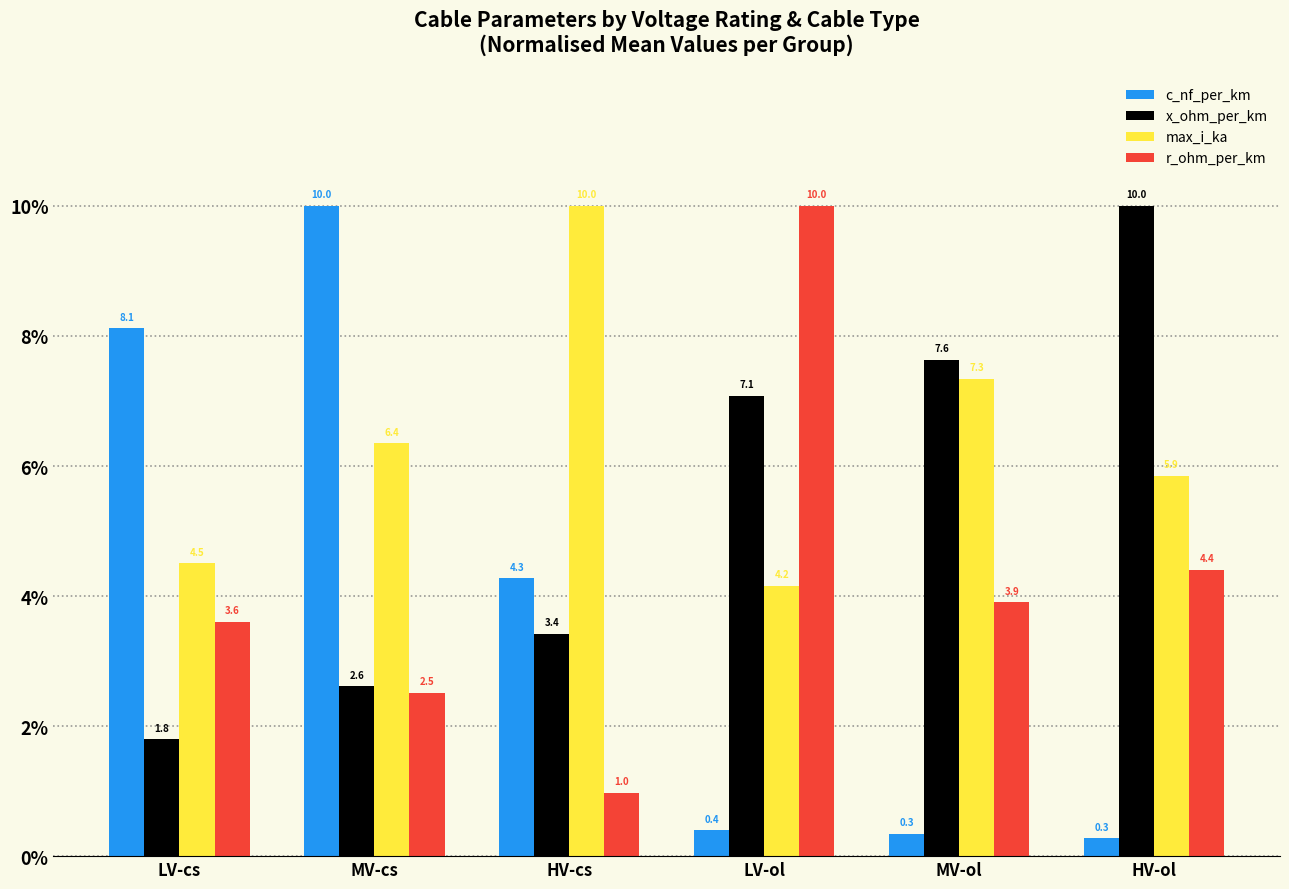

At which label does r_ohm_per_km reach its minimum?

HV-cs